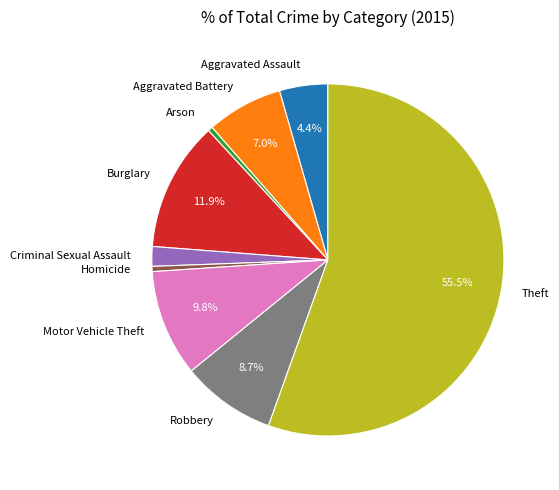

Between Aggravated Battery and Criminal Sexual Assault, which is larger?

Aggravated Battery